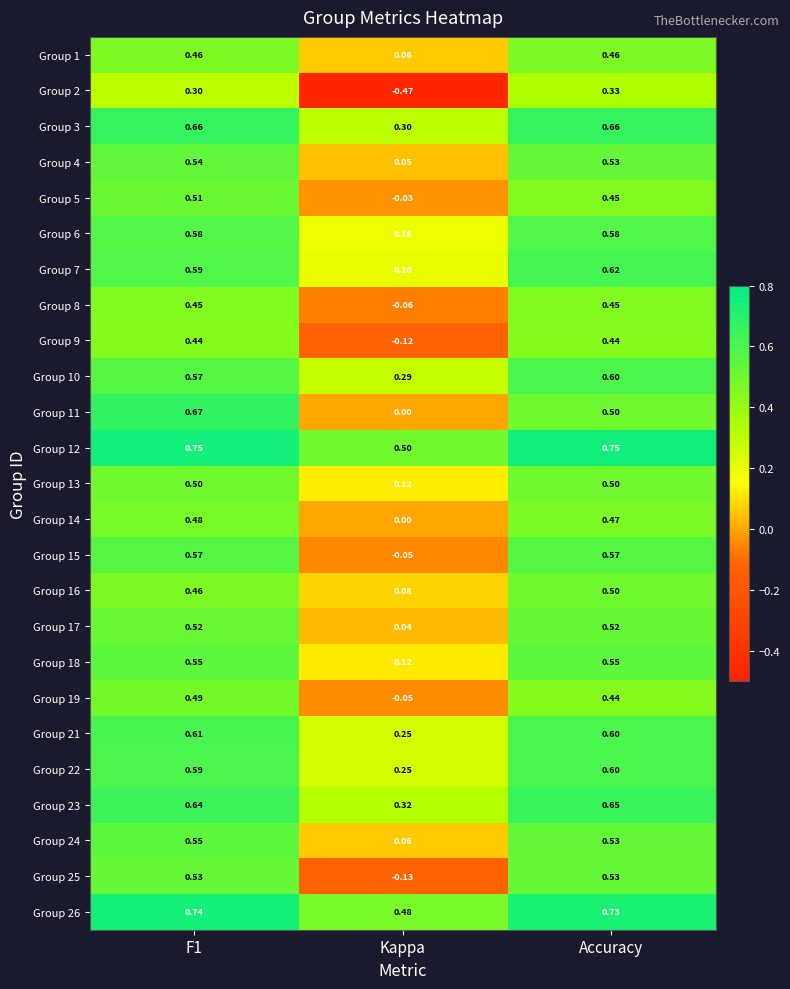

Which category has the lowest value across all series?

Kappa